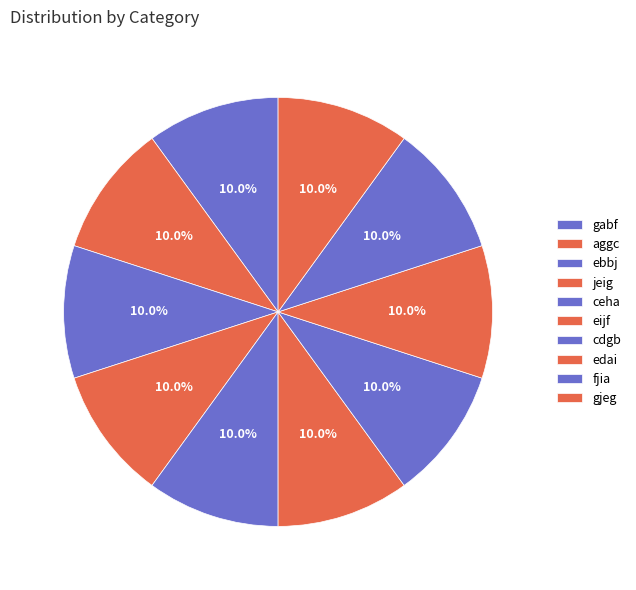

How many segments does this pie chart have?

10